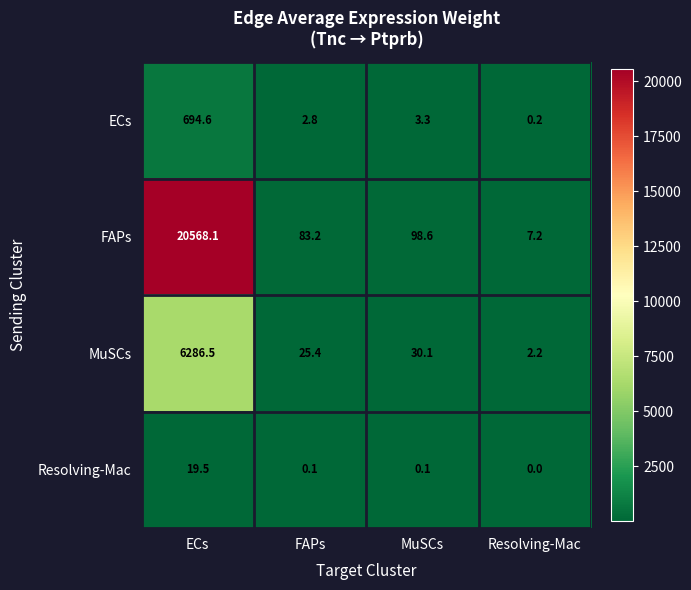

What is the difference between the maximum and minimum values in the FAPs series?

20560.9